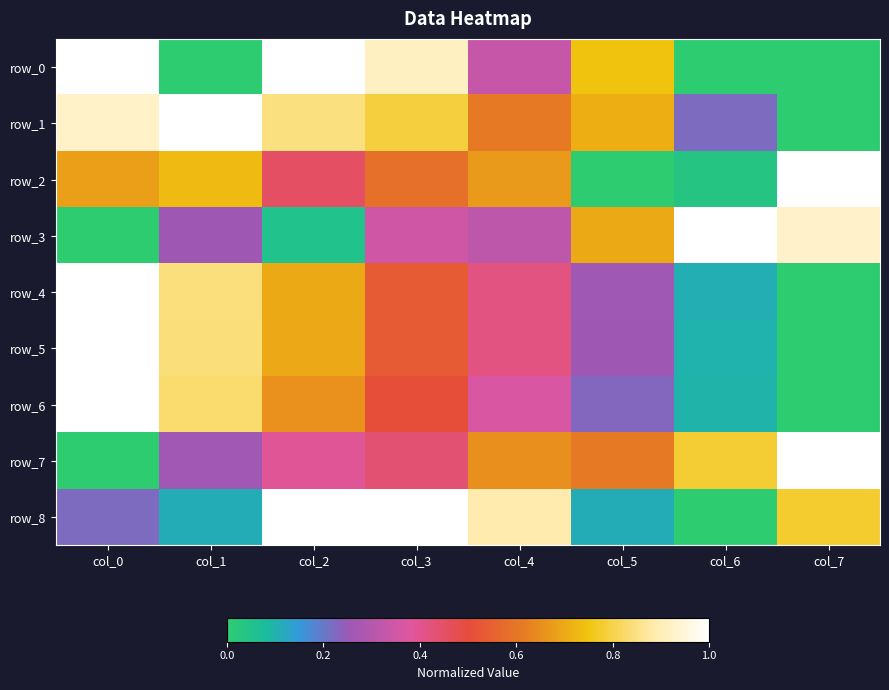

How many row_8 values are between 0 and 1?

8